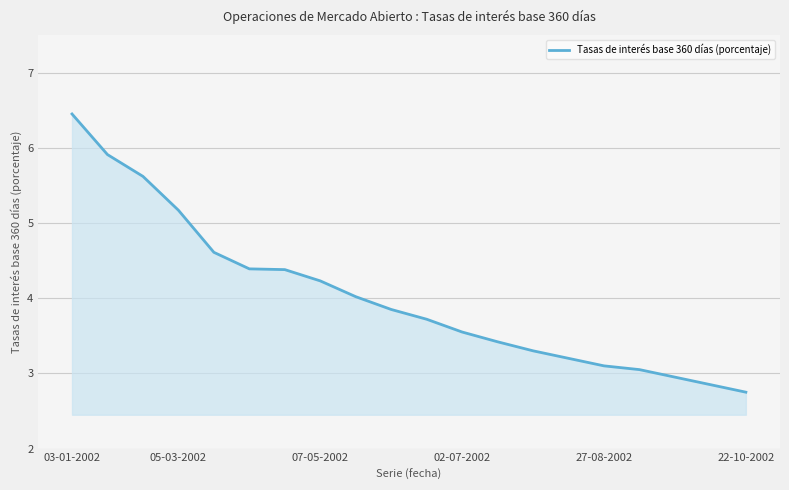

What is the maximum value shown in the chart?

6.5